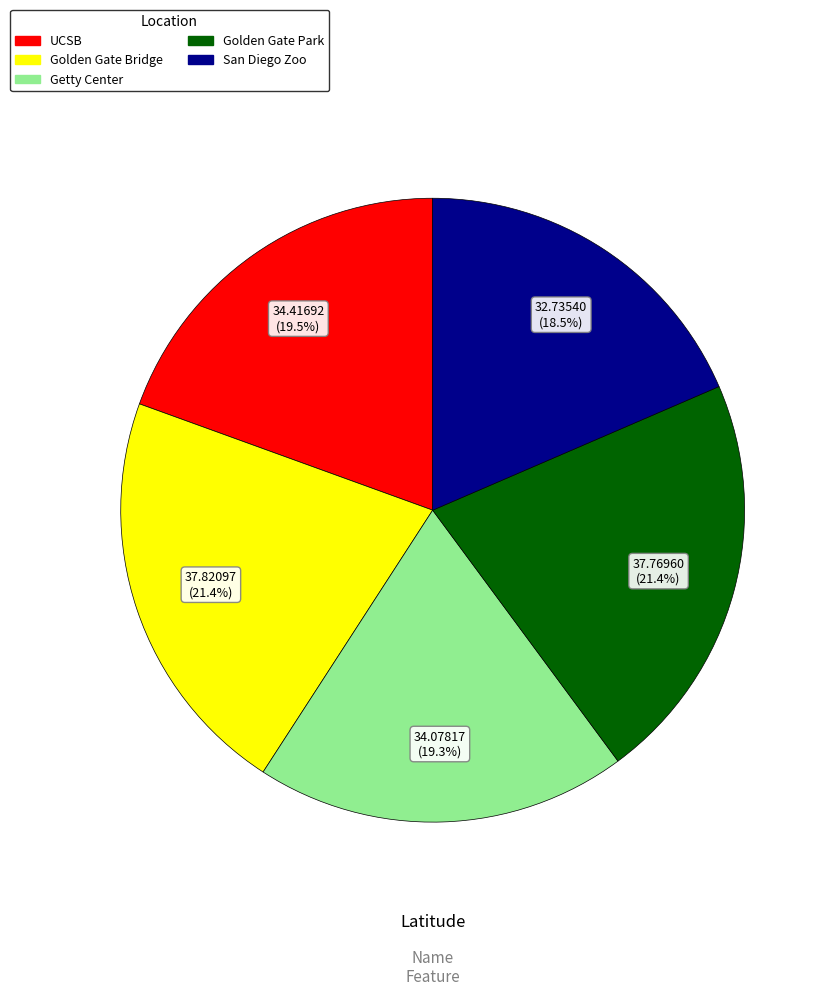

Which category has the smallest portion of the pie?

San Diego Zoo